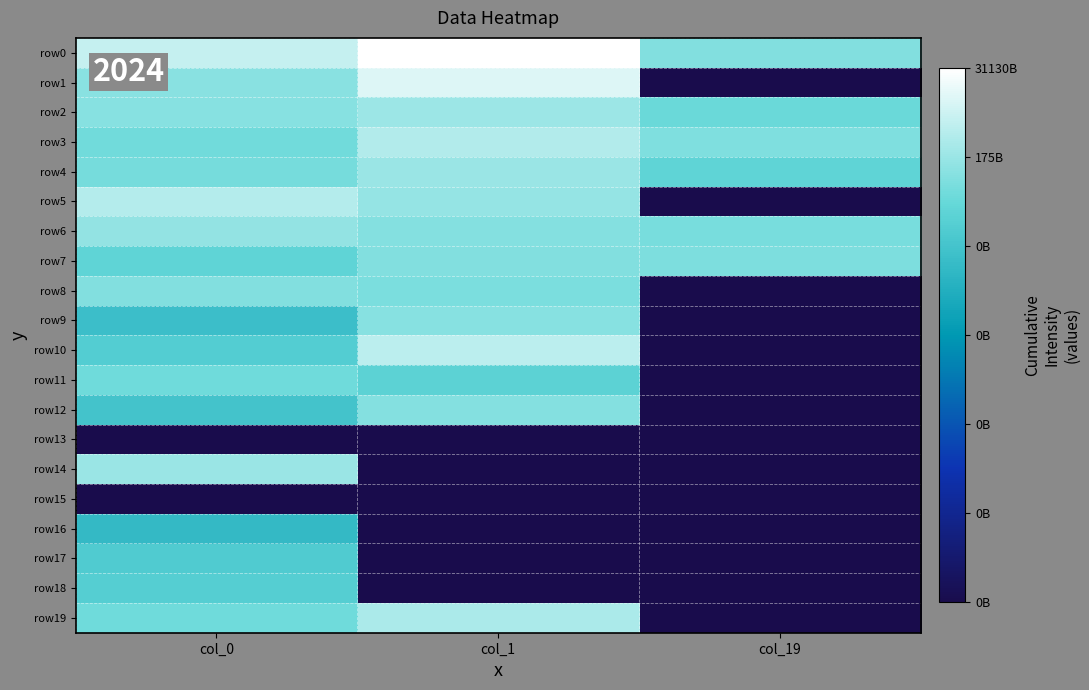

At col_19, list the series in order from smallest to largest.

row1, row5, row8, row9, row10, row11, row12, row13, row14, row15, row16, row17, row18, row19, row4, row2, row6, row7, row3, row0